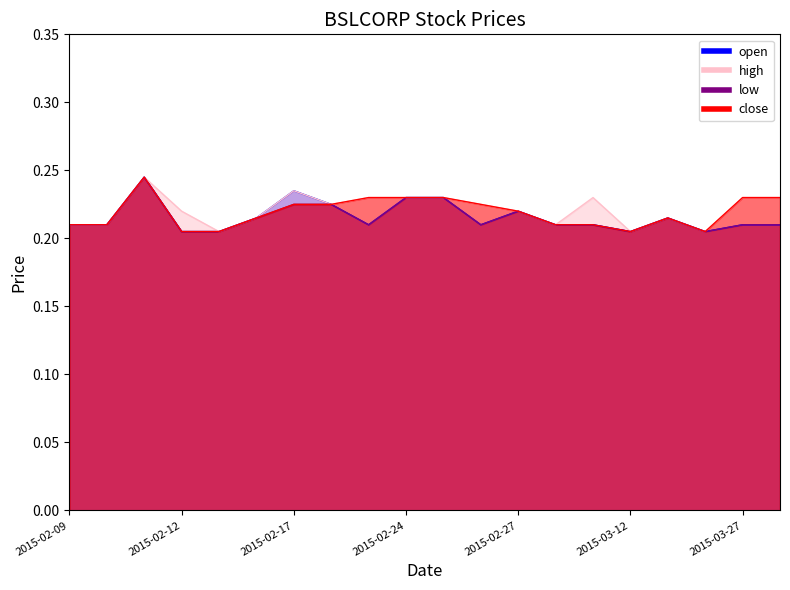

What position from the right is 2015-04-02?

1